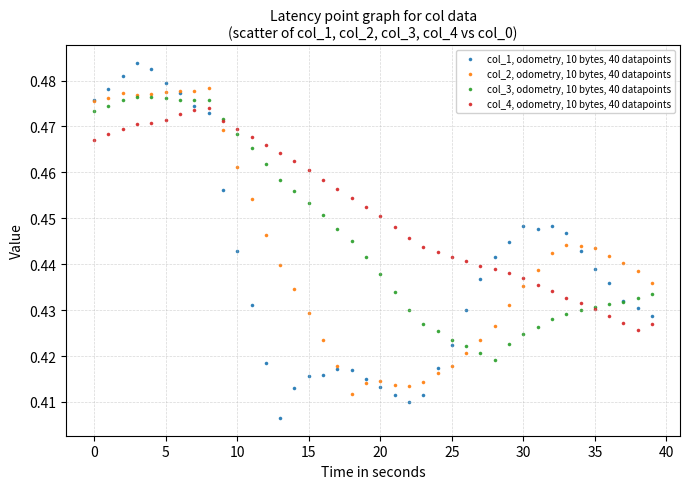

Which series has the widest spread of Y values?

col_1, odometry, 10 bytes, 40 datapoints